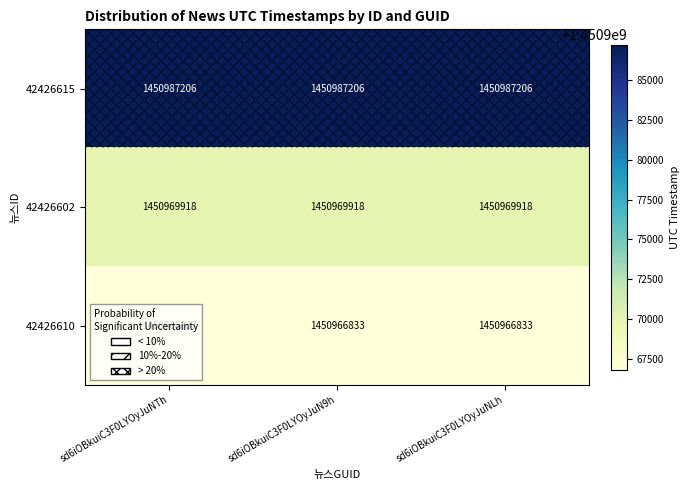

What is the spread (max minus min) of values at sd6iOBkuiC3F0LYOyJuN9h?

20373